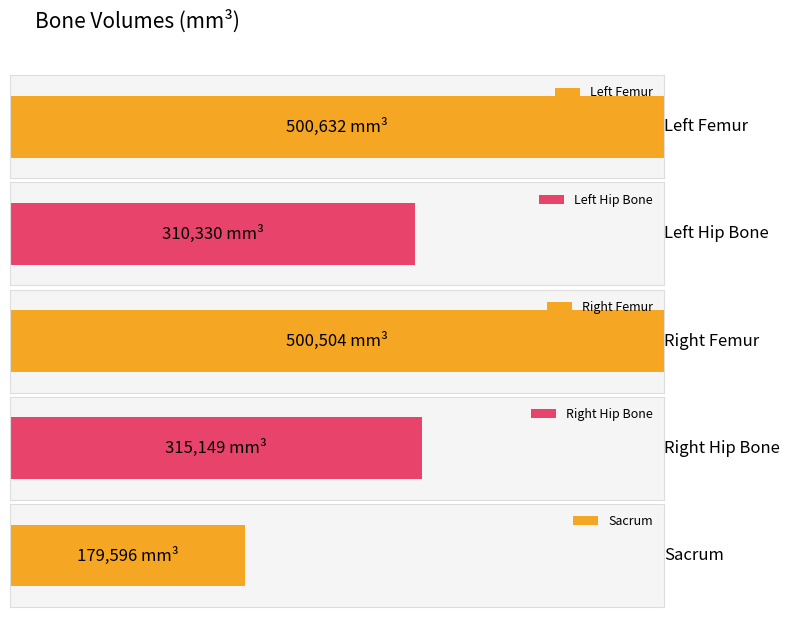

List the labels in order of value, smallest first.

Sacrum, Left Hip Bone, Right Hip Bone, Right Femur, Left Femur